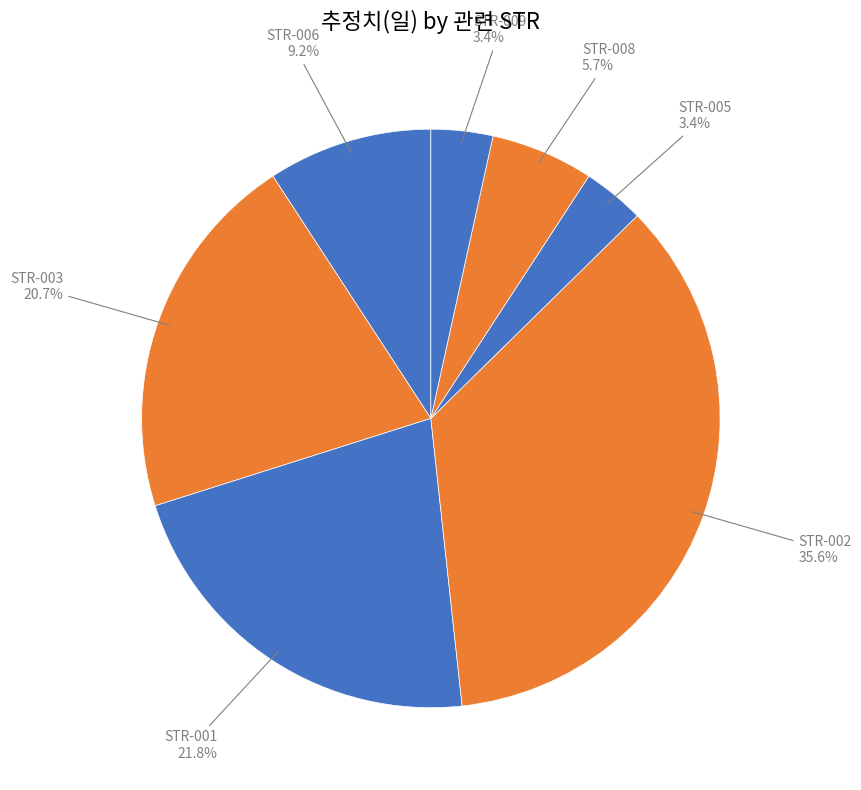

Is there any slice that represents more than half of the pie?

No